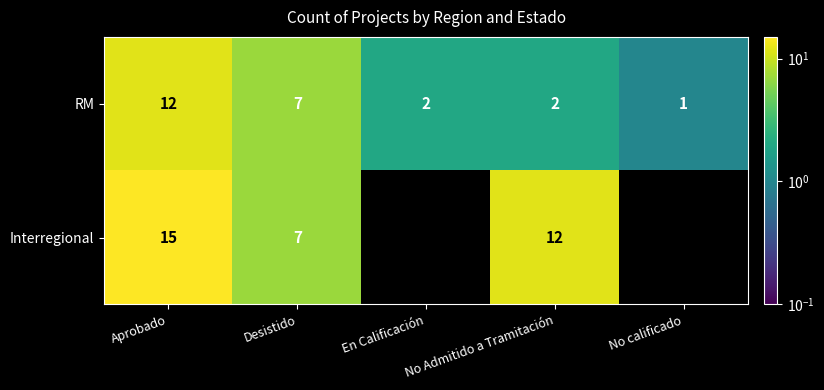

Is the value of RM at En Calificación greater than the value of Interregional at Aprobado?

No